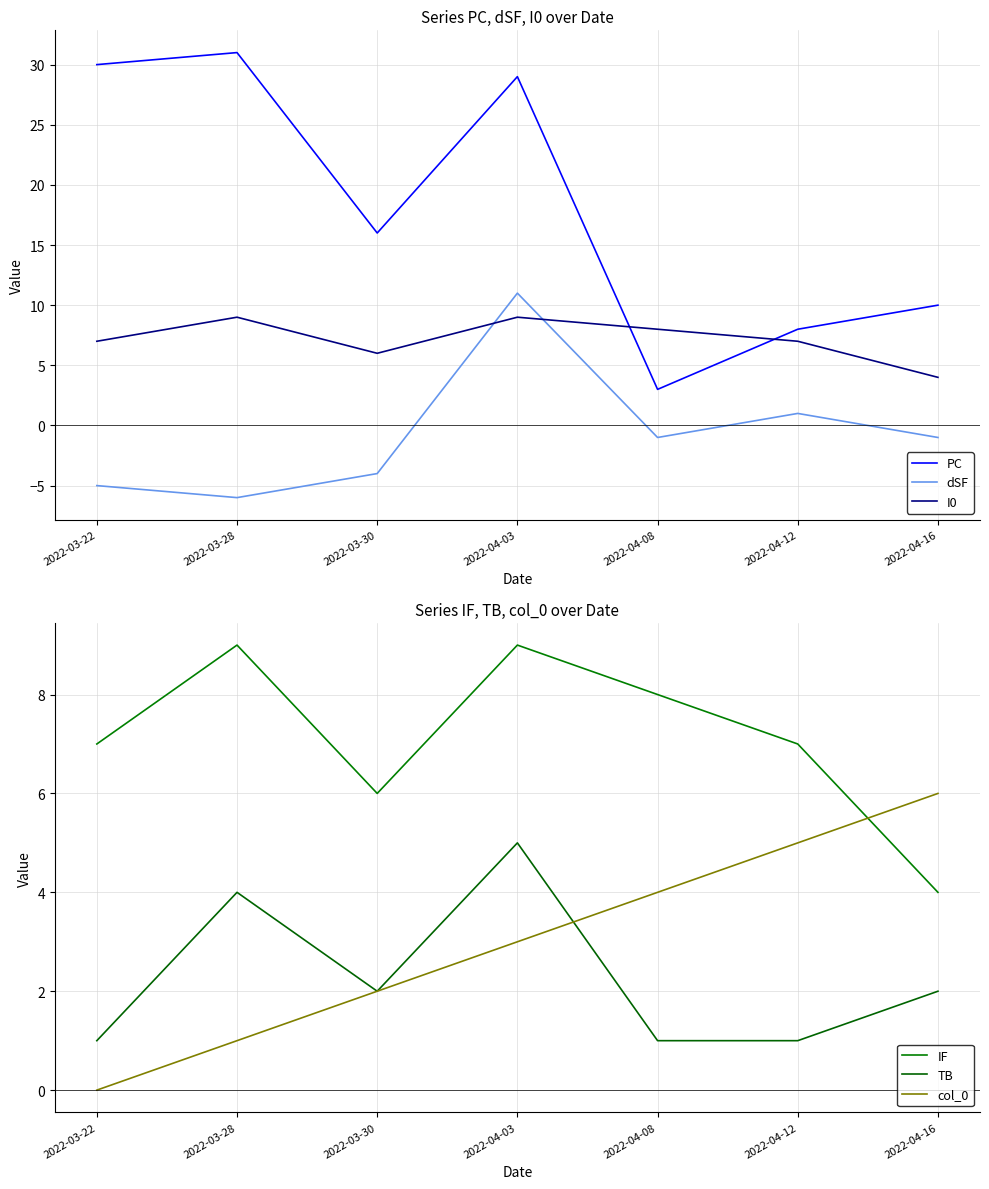

What is the approximate value of PC at 2022-04-08?

3